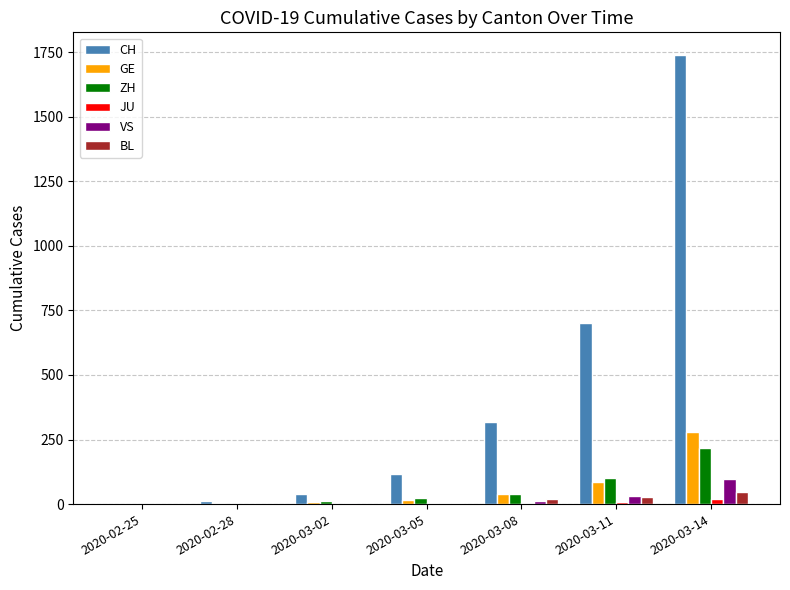

Between 2020-02-28 and 2020-03-14, which series saw the biggest shift?

CH